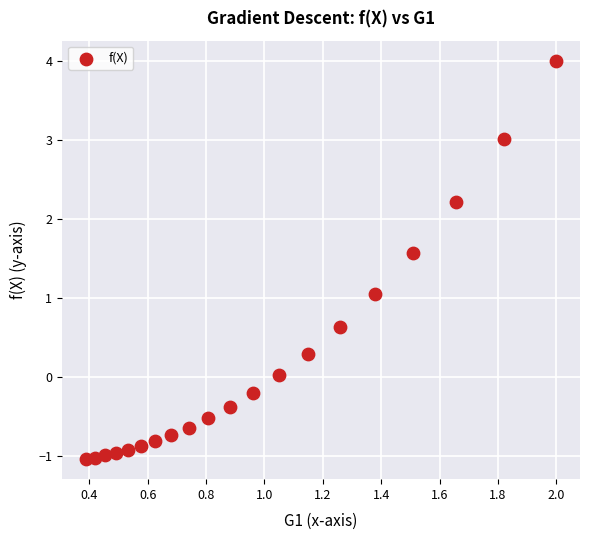

What is the range of X values (max minus min)?

1.6